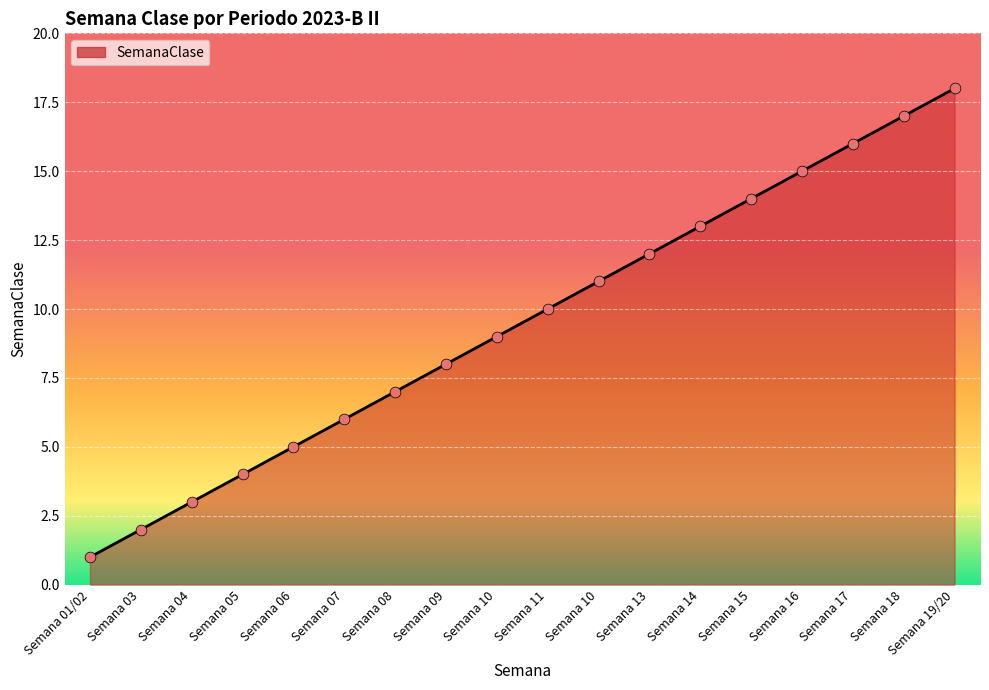

What is the ratio of the value at Semana 11 to the value at Semana 10?

1.1